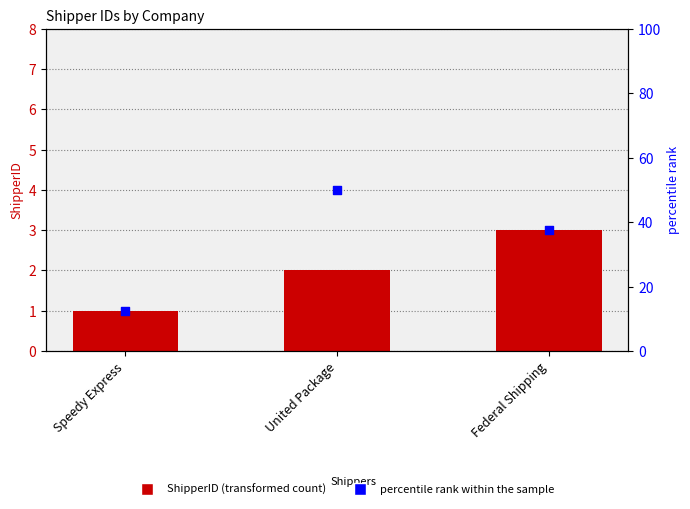

Is the value of percentile rank within the sample at United Package greater than the value of ShipperID at Federal Shipping?

Yes